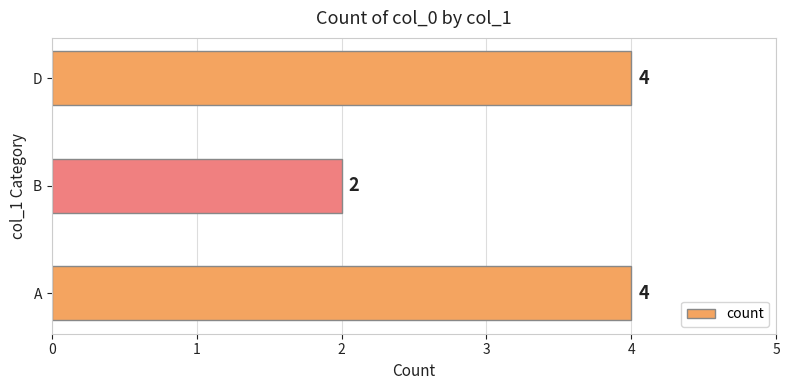

Count the values in the range 2 to 4.

3